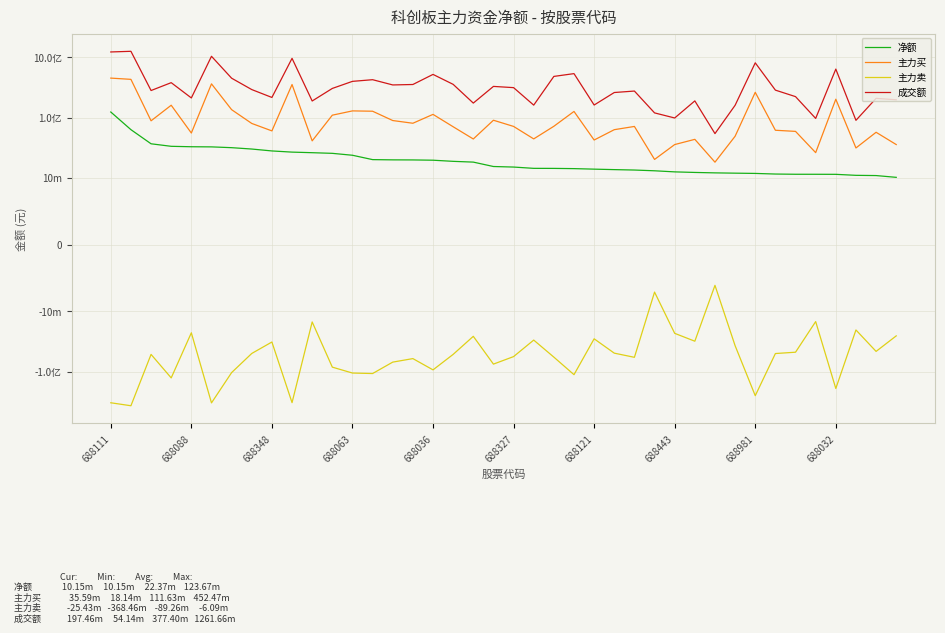

Reading right to left, what are all the values shown in this chart?

净额: 10152418	10869080	10965443	11391531	11415812	11423397	11520836	11797446	11914486	12048649	12247297	12515404	13048222	13427638	13644917	13893379	14176134	14299812	14325328	15050816	15367551	18187039	18728666	19558064	19764020	19821699	20001923	23638980	25433483	26073228	26658101	27880281	29988682	31599375	32570238	32735949	33282307	36653875	62953614	123669790
主力买: 35585698	56940651	31258237	201764456	26131063	58928401	61510380	262634609	48926166	18141866	43444497	35597472	20150022	71175894	62893827	42338075	126377031	71637600	44198679	71244284	90288064	44054131	70340496	112934828	80440322	89227565	127435250	129049226	109562169	40997013	353955514	60035378	79835264	135198499	363024731	55338580	160242380	88318155	431410424	452472740
主力卖: -25433280	-46071571	-20292794	-190372925	-14715251	-47505004	-49989544	-250837163	-37011680	-6093217	-31197200	-23082068	-7101800	-57748256	-49248910	-28444696	-112200897	-57337788	-29873351	-56193468	-74920513	-25867092	-51611830	-93376764	-60676302	-69405866	-107433327	-105410246	-84128686	-14923785	-327297413	-32155097	-49846582	-103599124	-330454493	-22602631	-126960073	-51664280	-368456810	-328802950
成交额: 197464769	208503068	89966580	638443697	96757794	222727067	285599667	811634436	159992321	54135734	189167472	98391768	119544023	275684144	260707508	161544155	537116185	482725859	160933061	314195432	329292468	173962416	356266084	521276657	354280592	348342936	425639688	399535965	304807800	188479841	963504915	215877155	291767005	450677966	1042146631	211783899	380092899	281336232	1261660543	1230227527